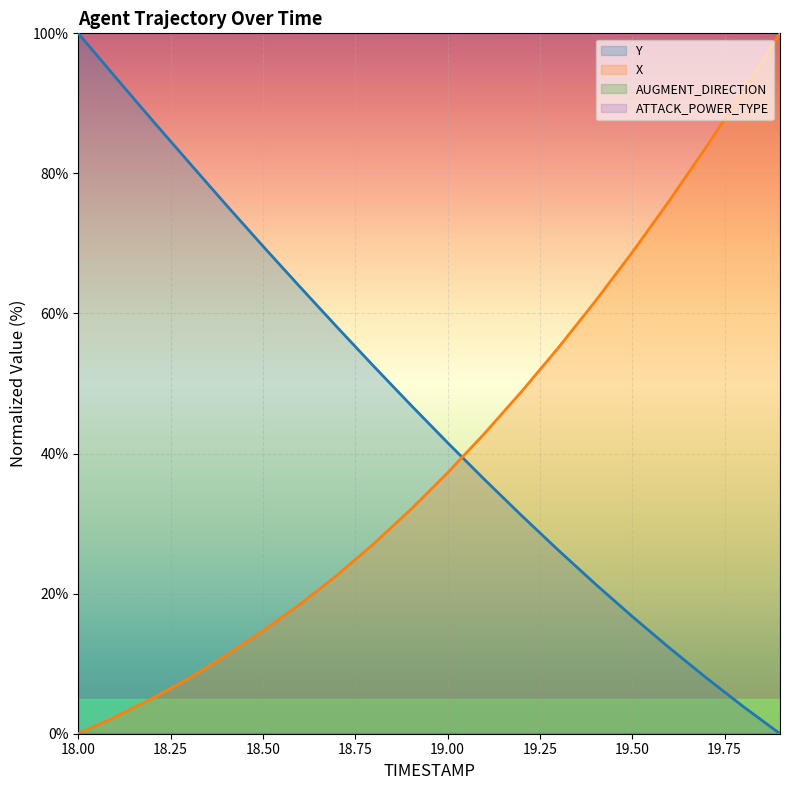

Which has a higher value, 18.4 or 19.2?

19.2